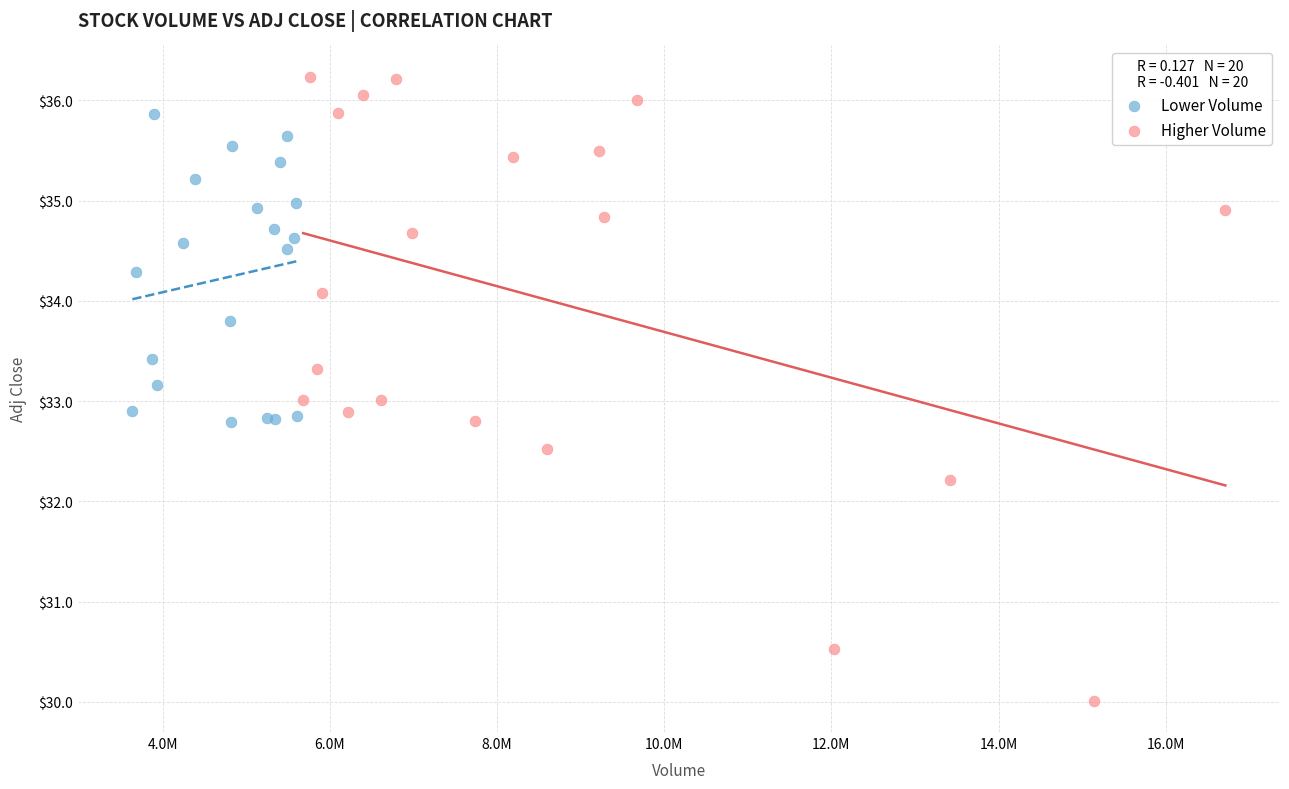

Which series has the widest spread of Y values?

Higher Volume